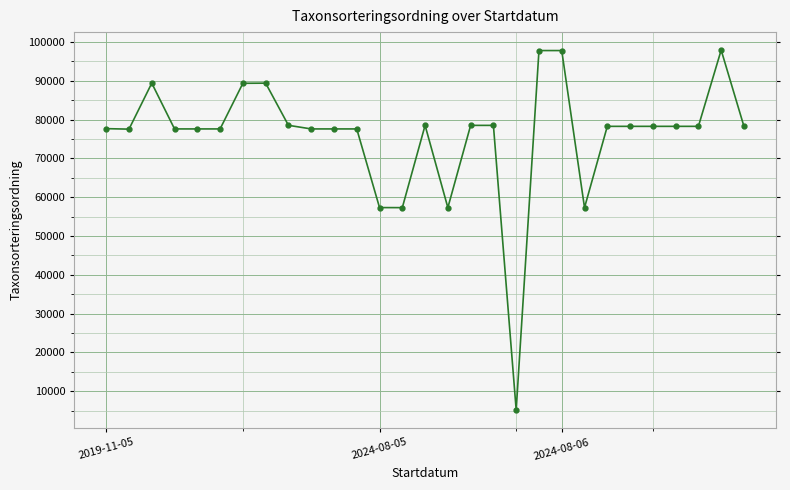

True or false: there are more than 1 points higher than both neighbors.

True